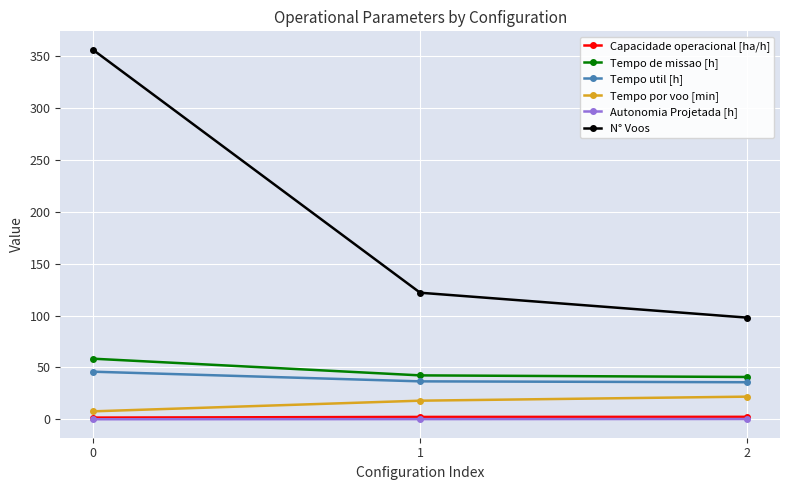

What is the value of the Tempo de missao [h] point at the 3rd from the left?

40.8